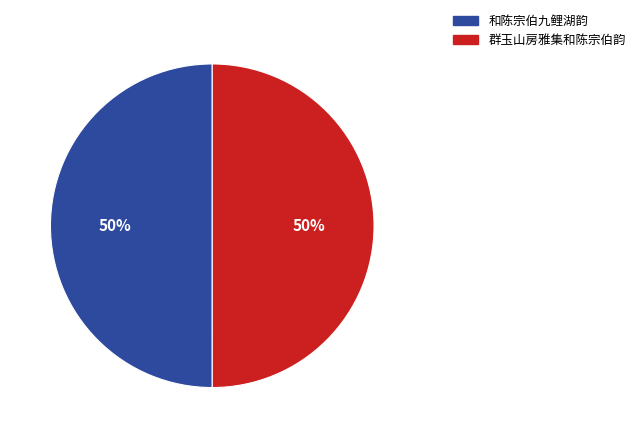

How many slices are in this pie chart?

2